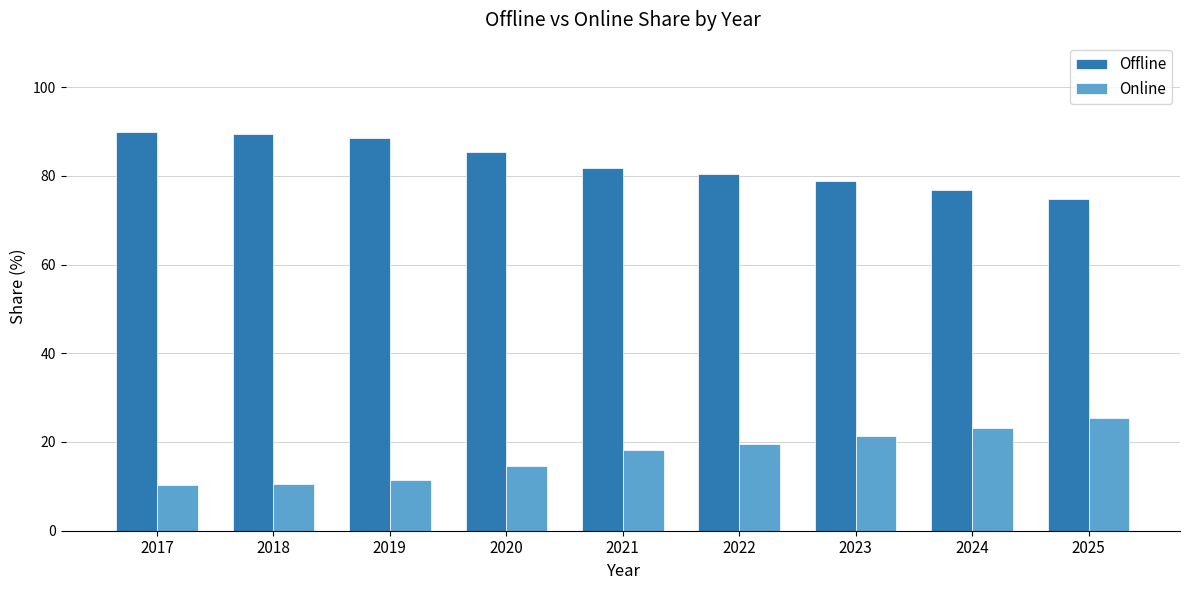

The Online series shows 25.3 at 2025. True or false?

True